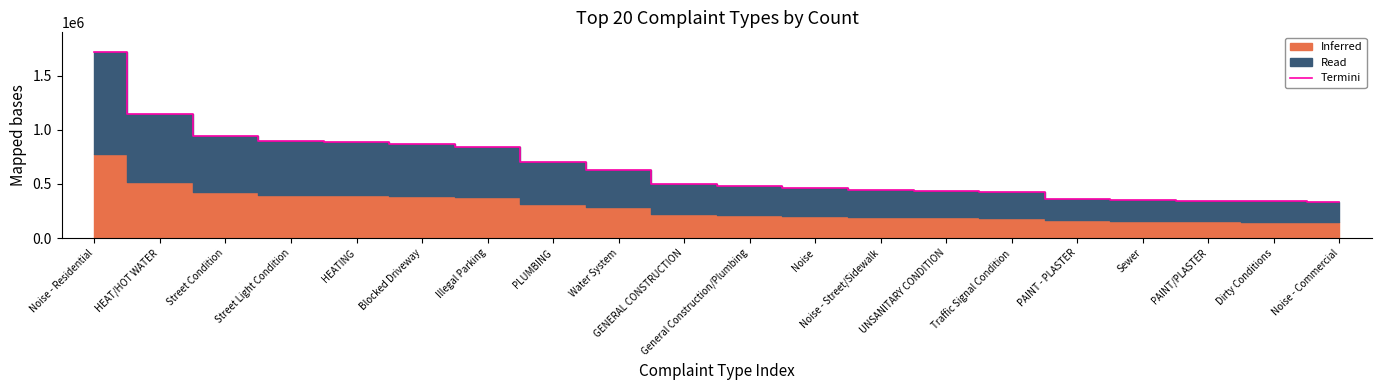

The value at HEATING is 887869. True or false?

True